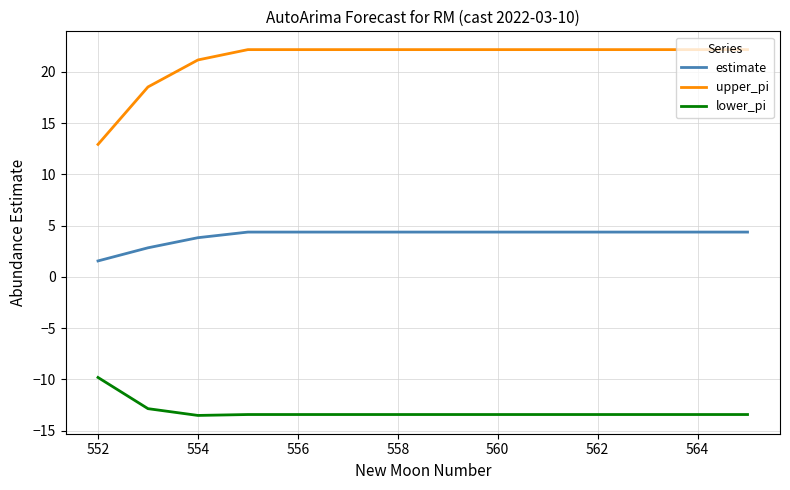

True or false: estimate and lower_pi cross at least once.

False